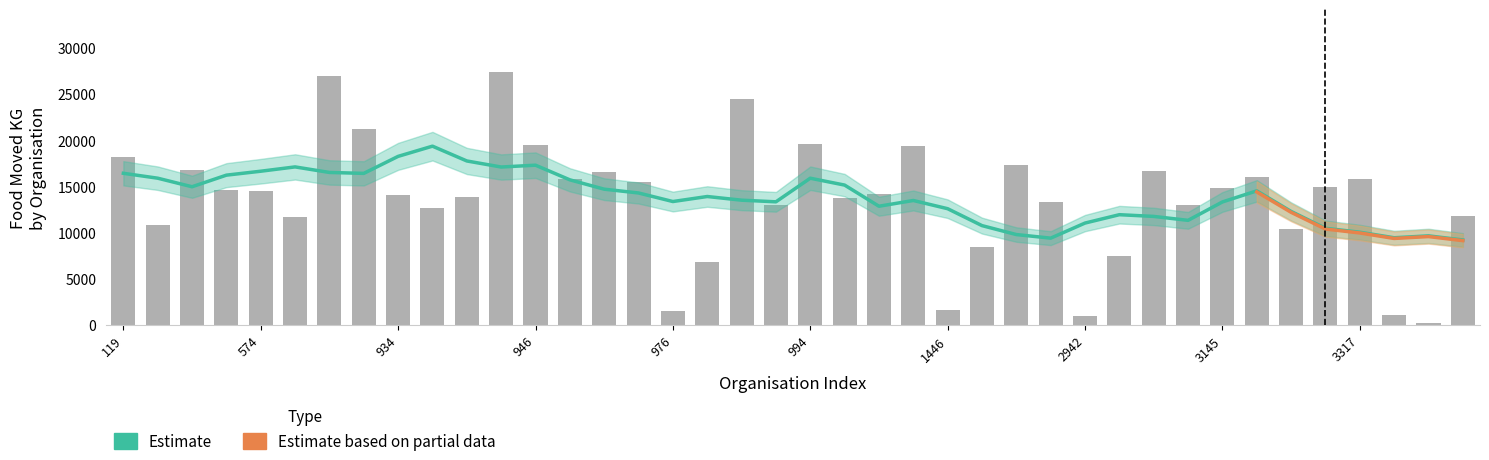

How many values are below 14471?

20